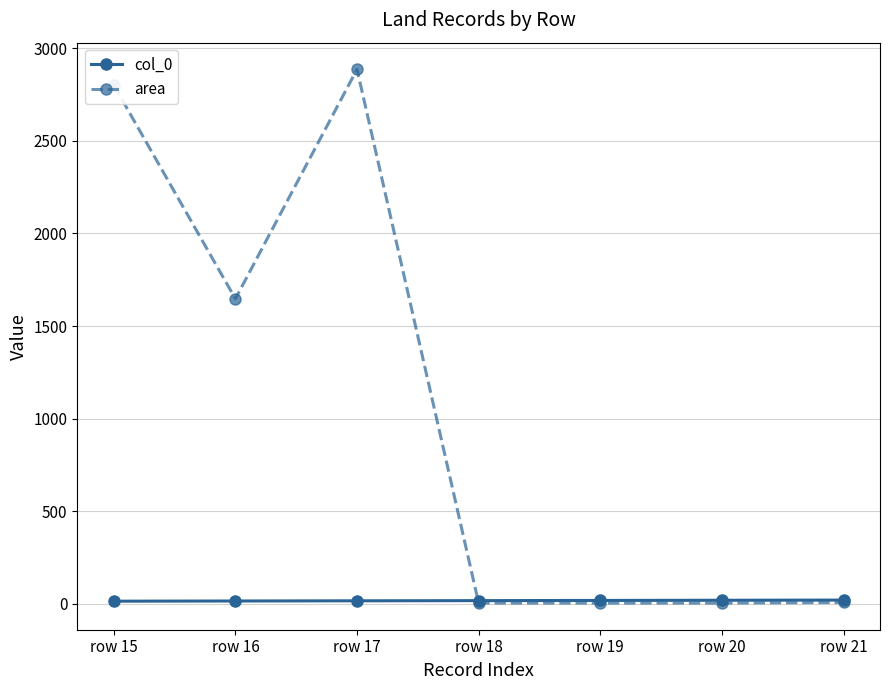

What is the maximum value shown in the chart?

2885.0